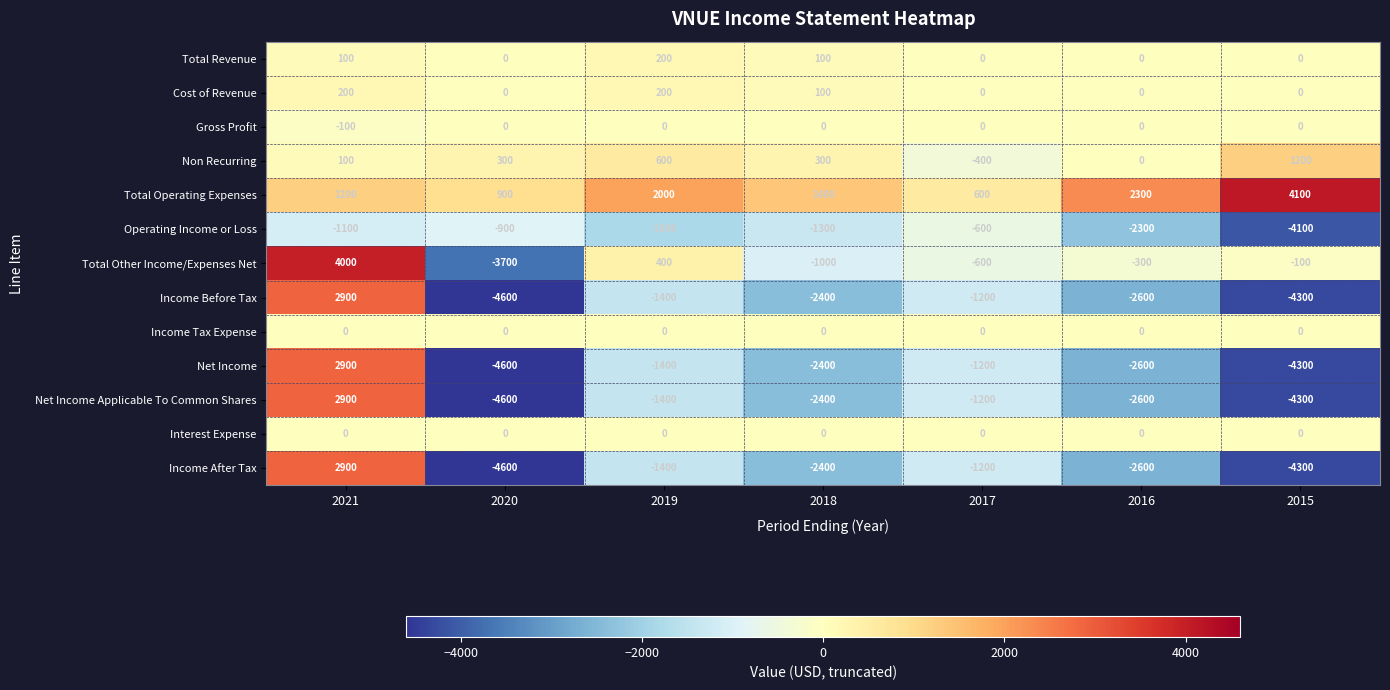

Between 2019 and 2018, which series saw the biggest shift?

Total Other Income/Expenses Net